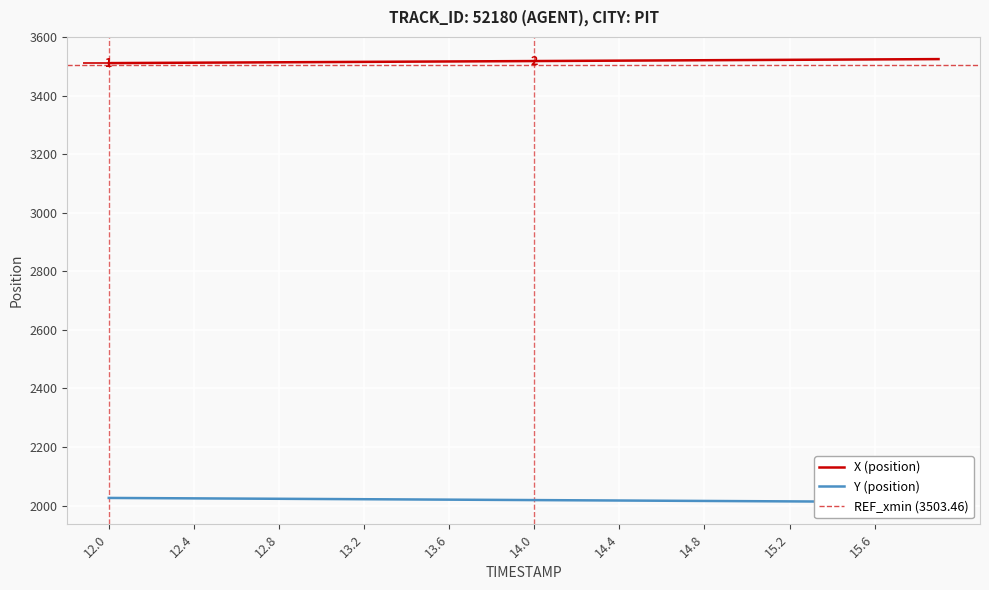

What is the greatest value displayed?

3524.9